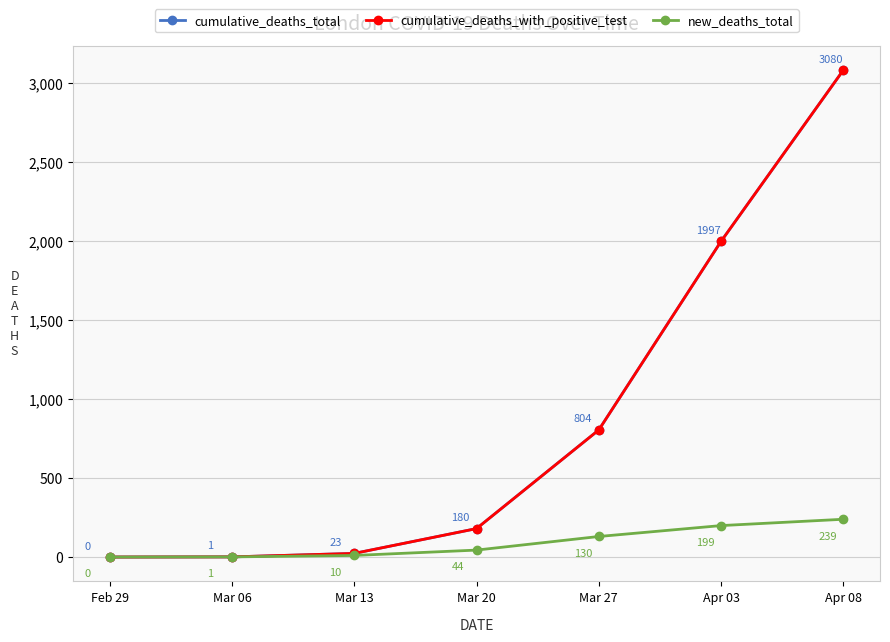

Does the chart have visible grid lines?

Yes